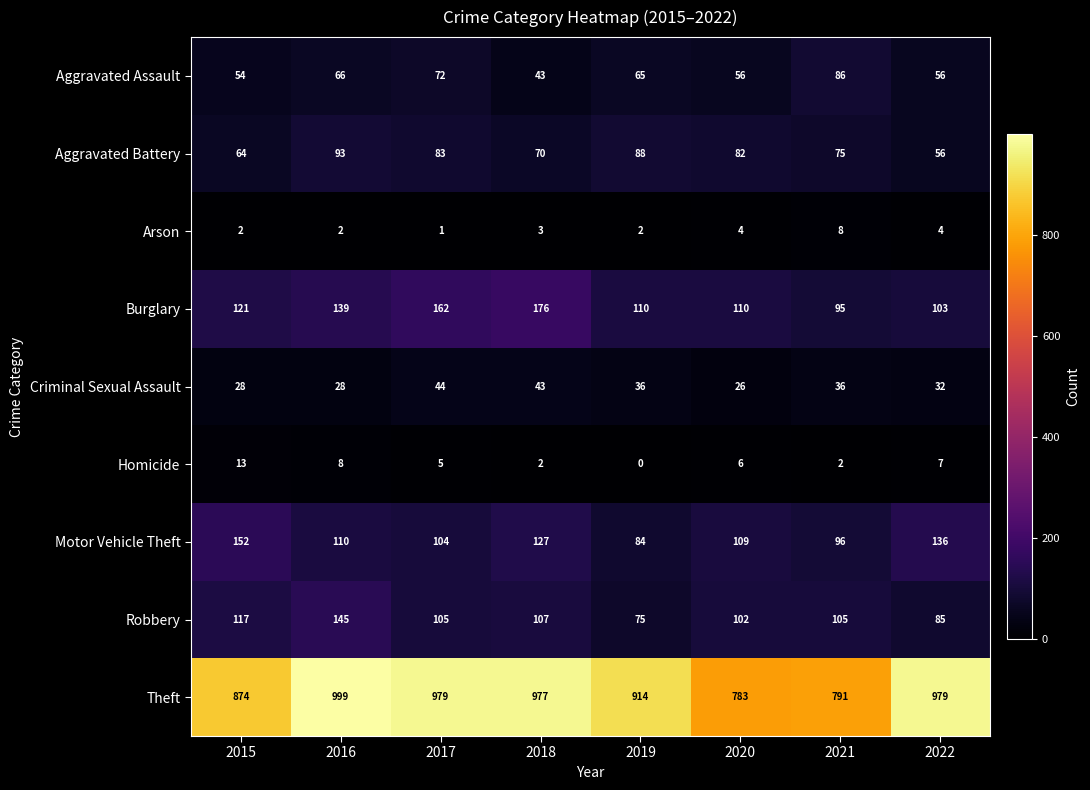

Between 2019 and 2022, which series saw the biggest shift?

Theft